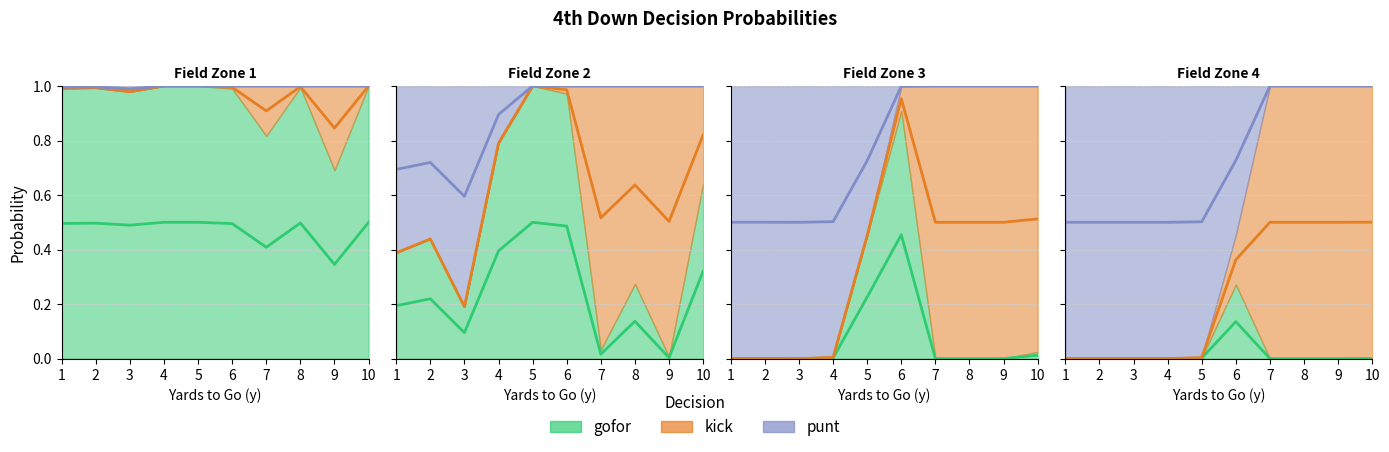

What is the spread (max minus min) of values at 7?

1.0